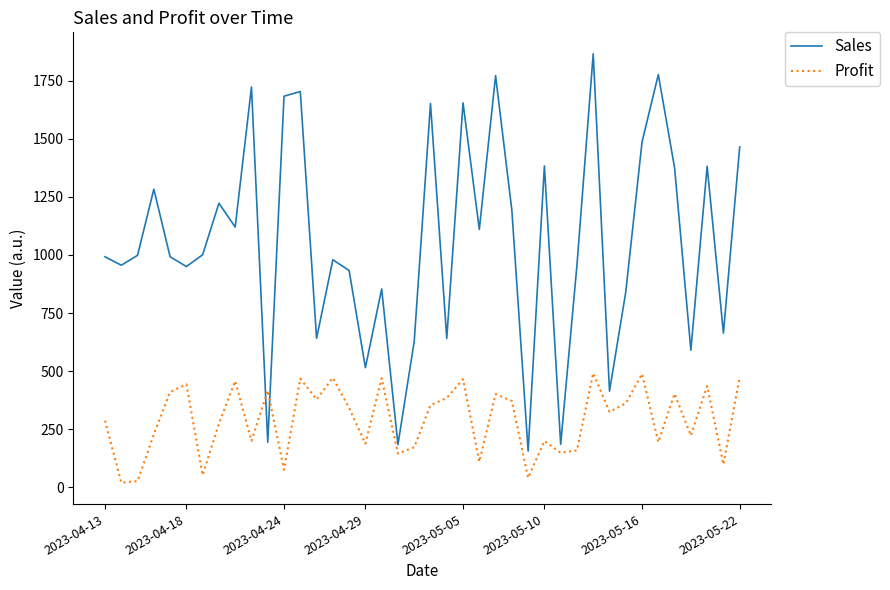

Which series ends up on top after the final intersection of Profit and Sales?

Sales